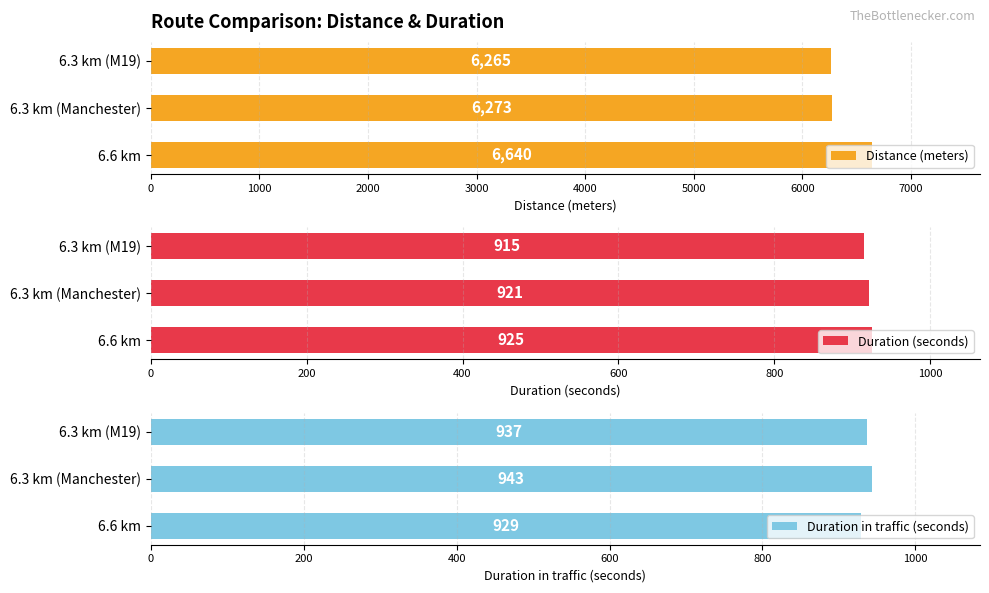

At which label does Distance (meters) reach its minimum?

6.3 km (M19)